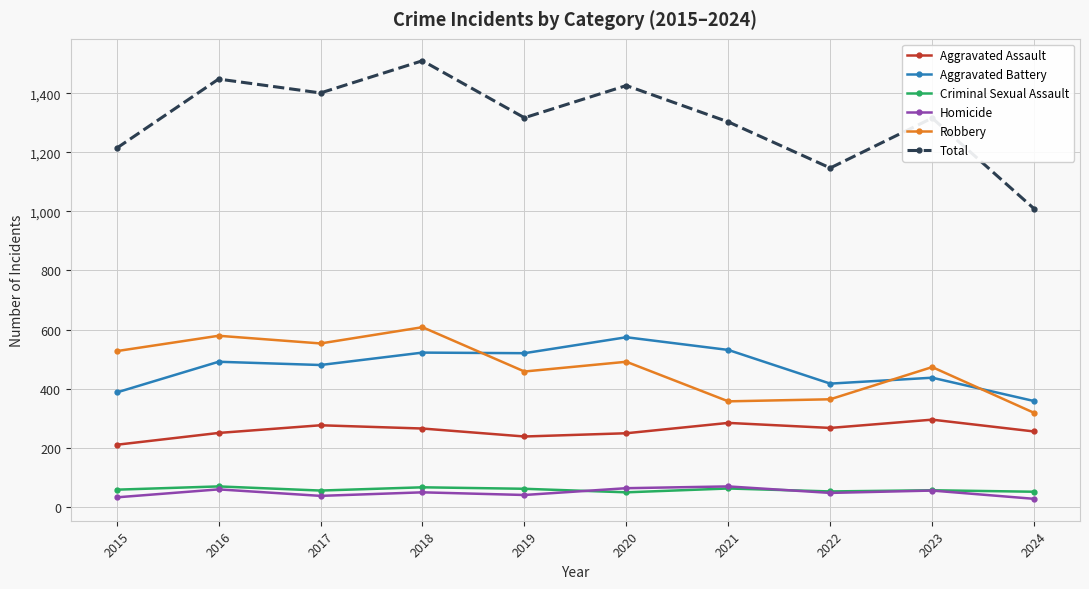

At which category is the sum across all series the highest?

2018